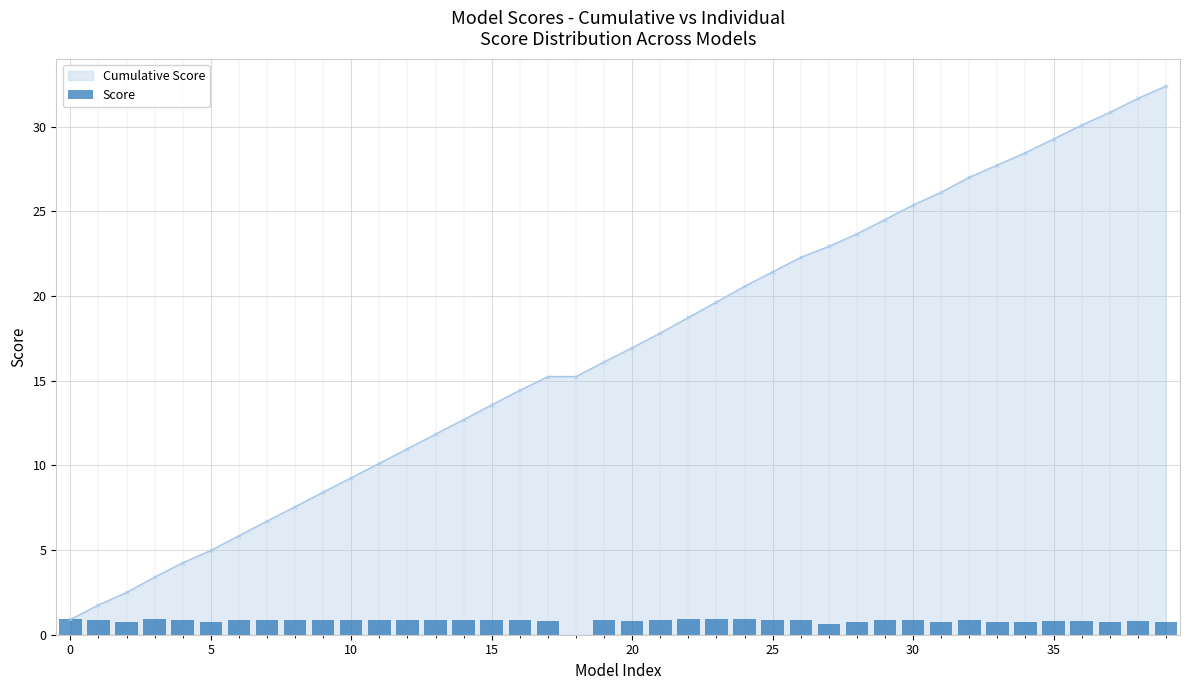

What is the label of the 30th bar from the right?

10